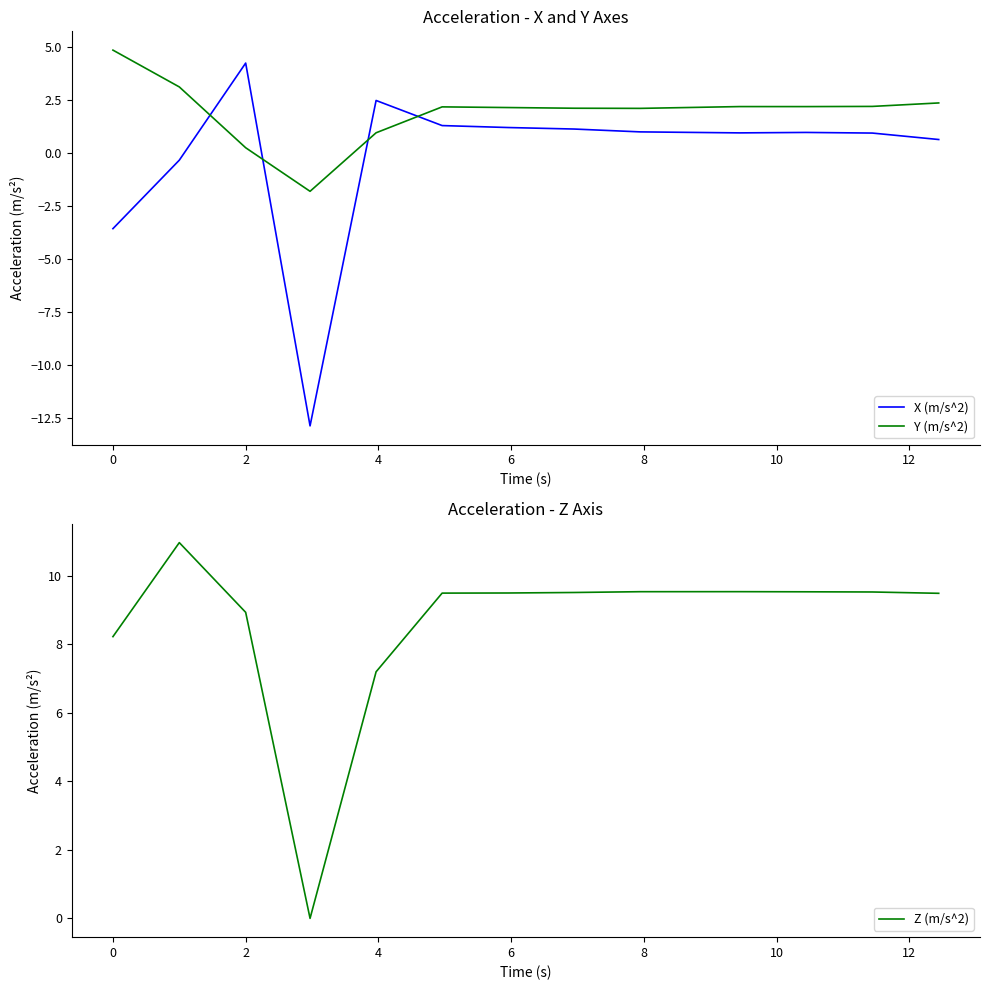

What is the value of the Z (m/s^2) point at the 11th from the left?

9.5